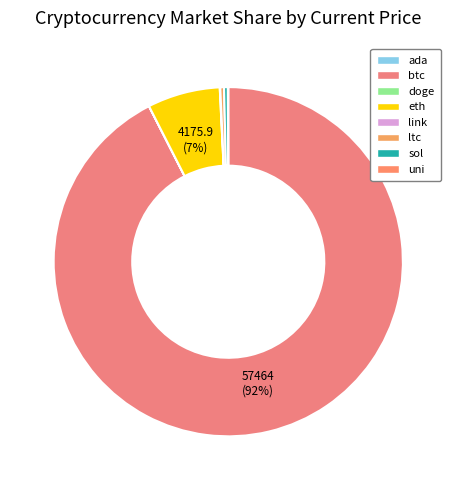

What percentage do eth and ada together represent?

6.7%